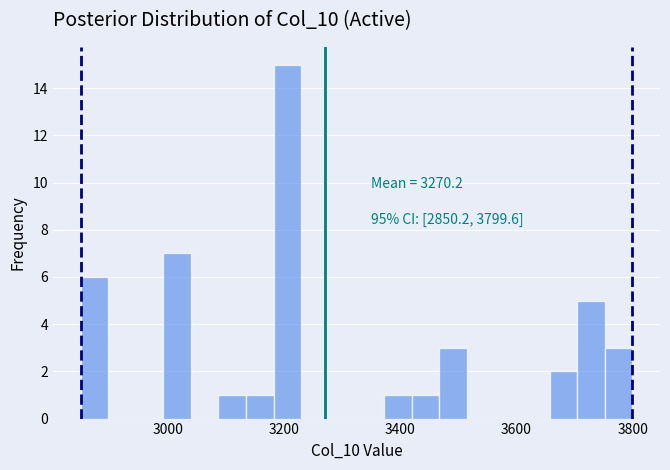

Read against the x-axis, roughly where is the centre of the tallest bar?

3200